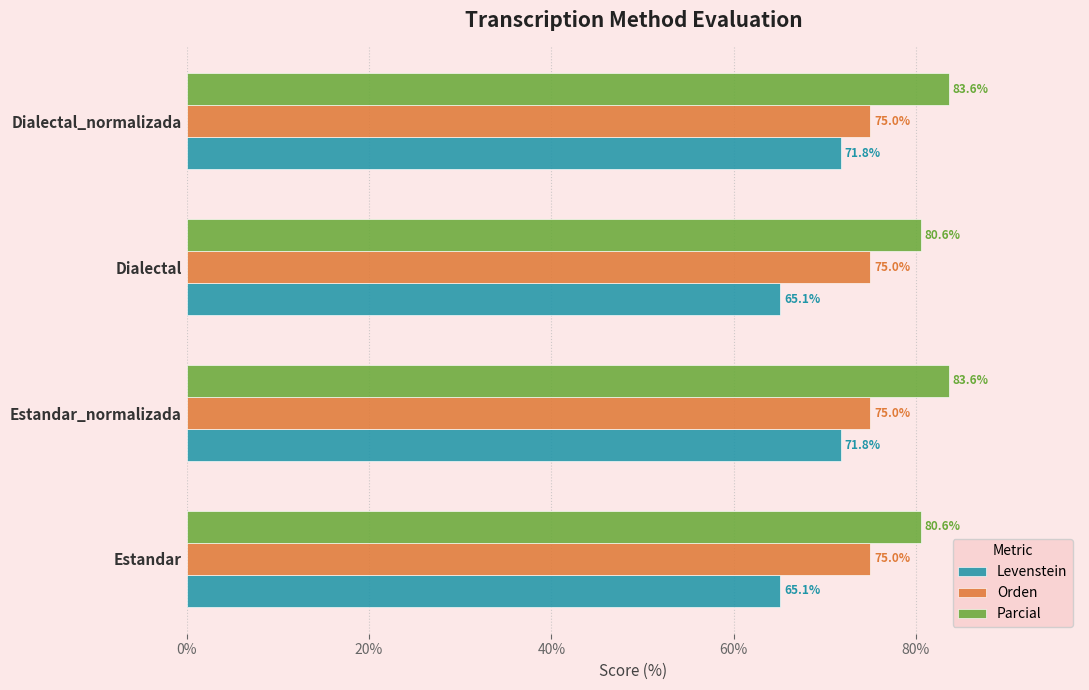

Is the value of Orden at Dialectal greater than the value of Parcial at Estandar?

No